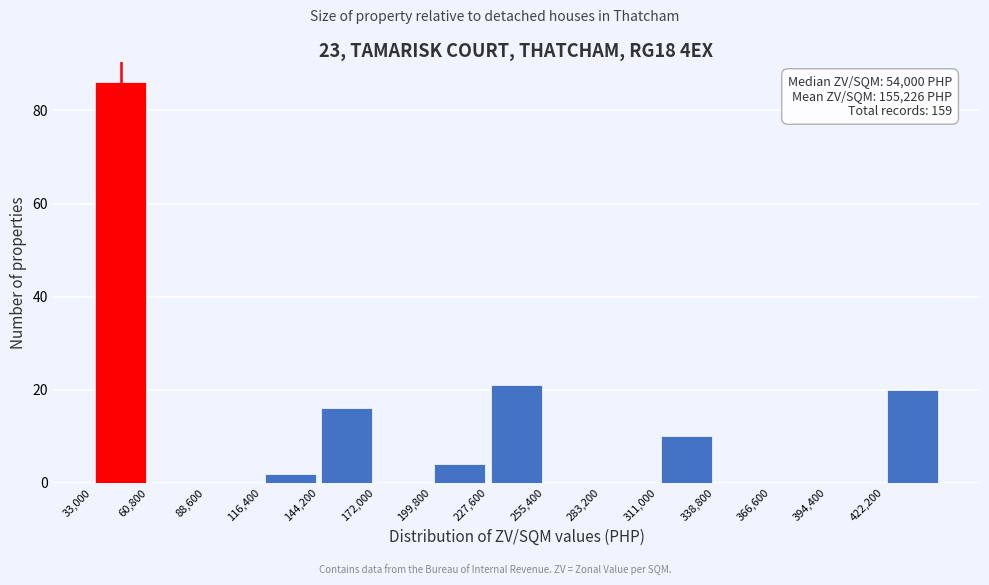

Which range on the x-axis has the tallest bar?

35000 to 60000